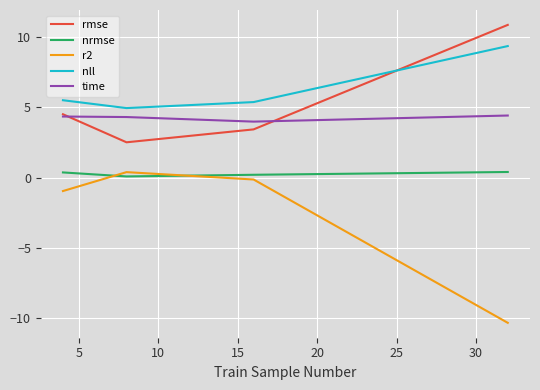

True or false: r2 and time cross at least once.

False